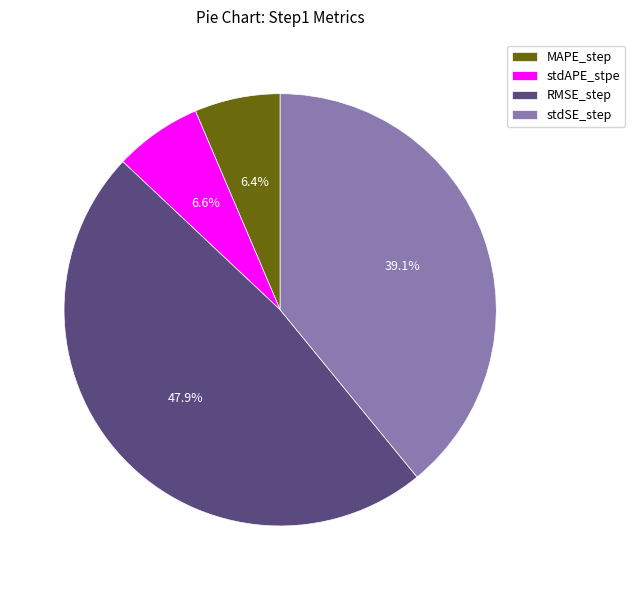

Is there a majority slice in this chart?

No